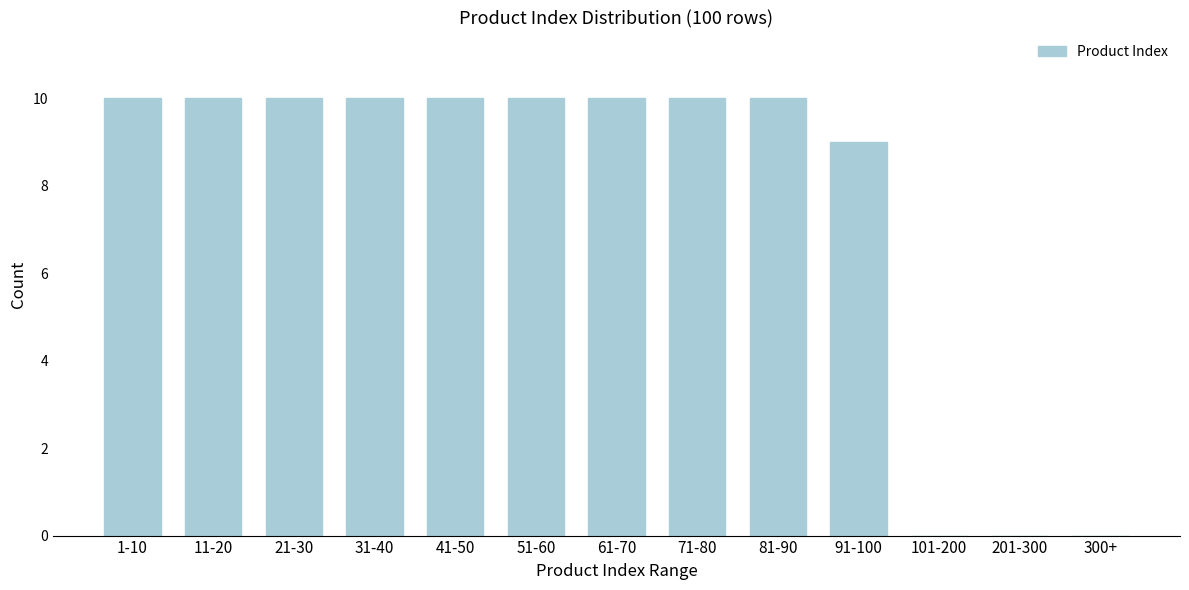

Reading right to left, extract all data points from this chart.

300+=0	201-300=0	101-200=0	91-100=9	81-90=10	71-80=10	61-70=10	51-60=10	41-50=10	31-40=10	21-30=10	11-20=10	1-10=10